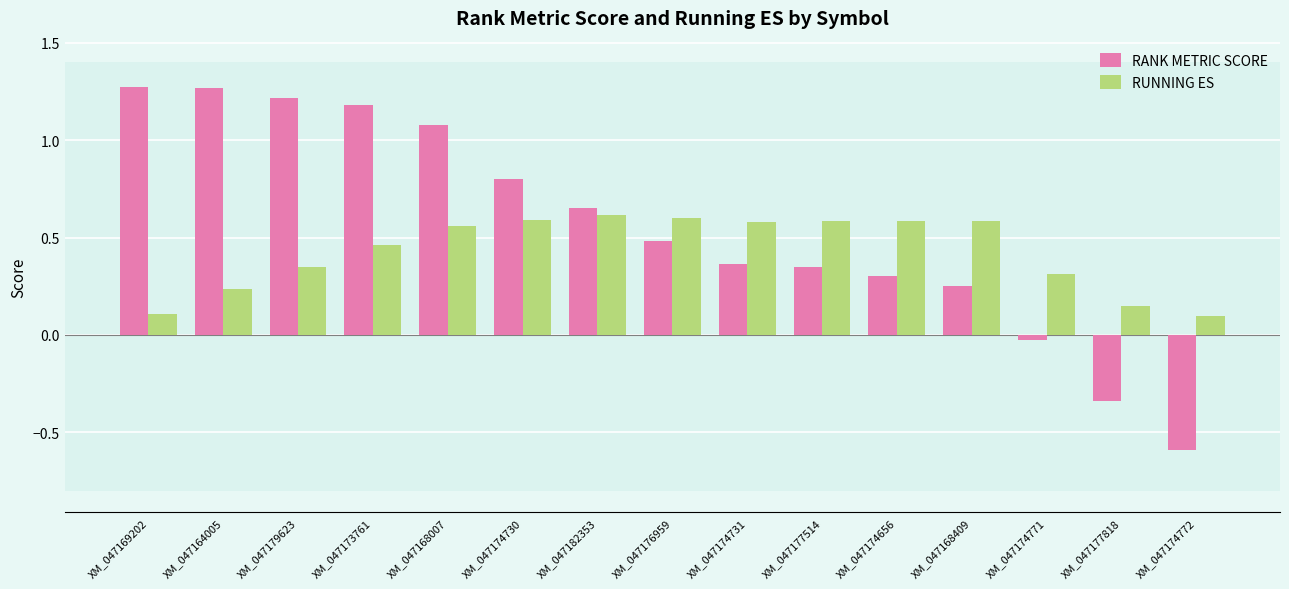

Which series has the largest total across all categories?

RANK METRIC SCORE